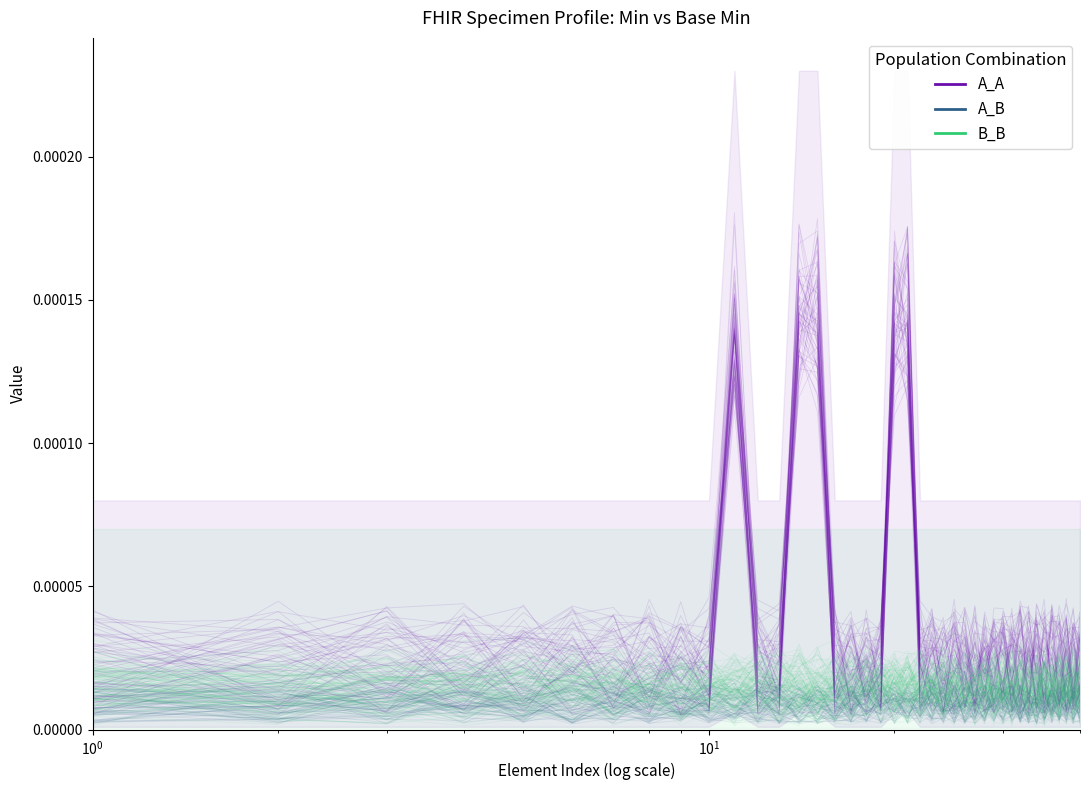

After their last crossing, which series has the higher values: A_B or B_B?

A_B